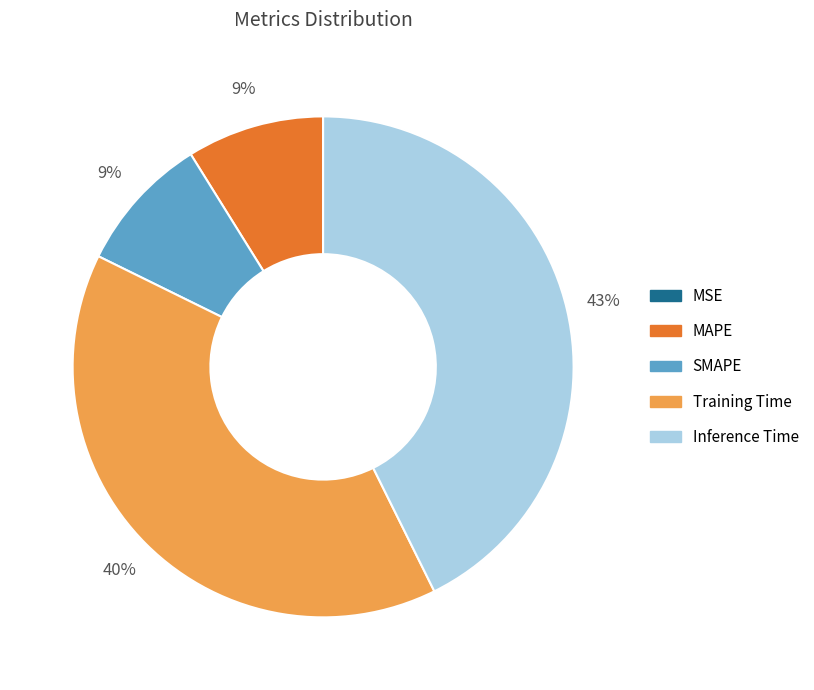

Is the sum of SMAPE and MAPE greater than half?

No